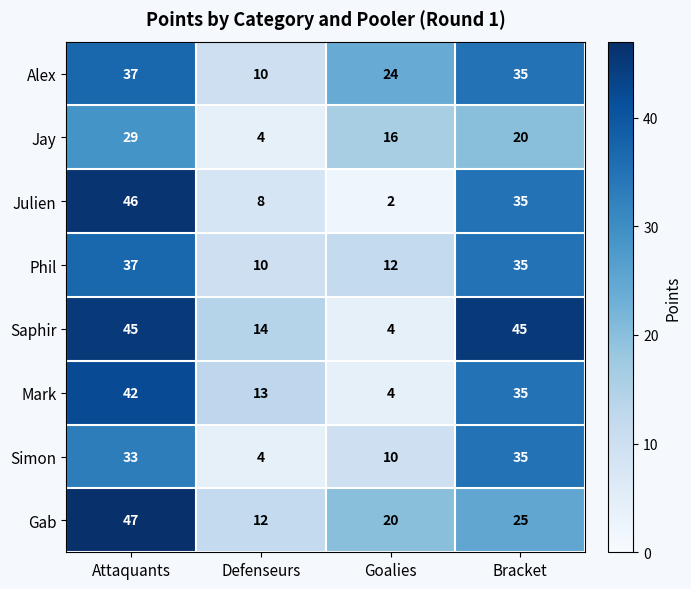

What is the sum of the Alex values at Attaquants and Bracket?

72